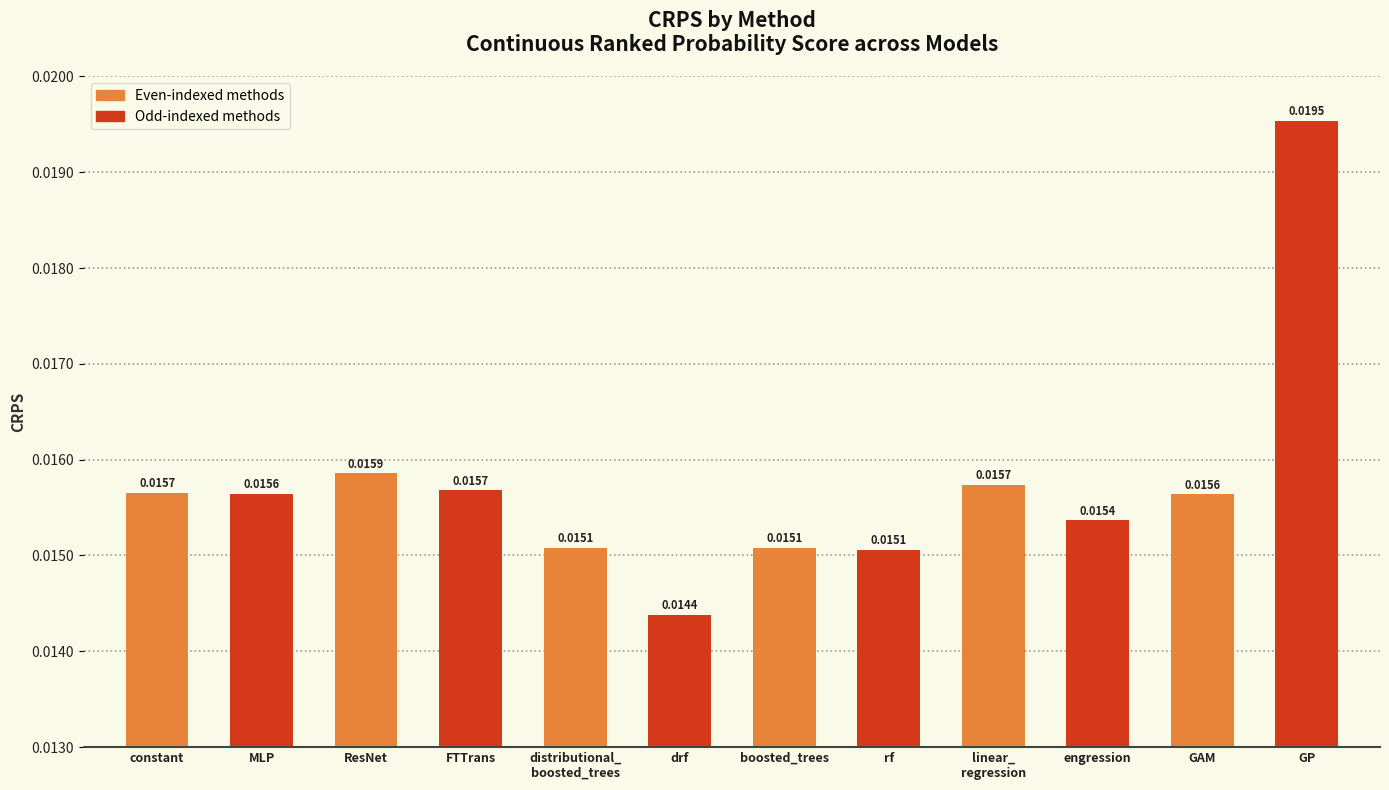

What is the label of the 7th bar from the right?

drf